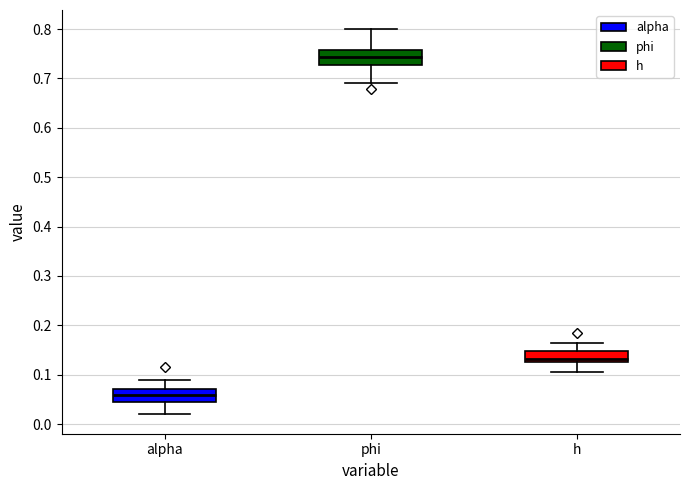

Reading left to right, transcribe this box plot: for each box, give where its median line is, the range the box spans, and where its two whiskers end, as read against the y-axis. The values are not printed on the chart, so give them approximately, as read against the axis.

alpha: median 0.06, box 0.05 to 0.07, whiskers 0.02 to 0.09
phi: median 0.74, box 0.73 to 0.76, whiskers 0.69 to 0.80
h: median 0.13 (just above the box's lower edge), box 0.13 to 0.15, whiskers 0.11 to 0.16